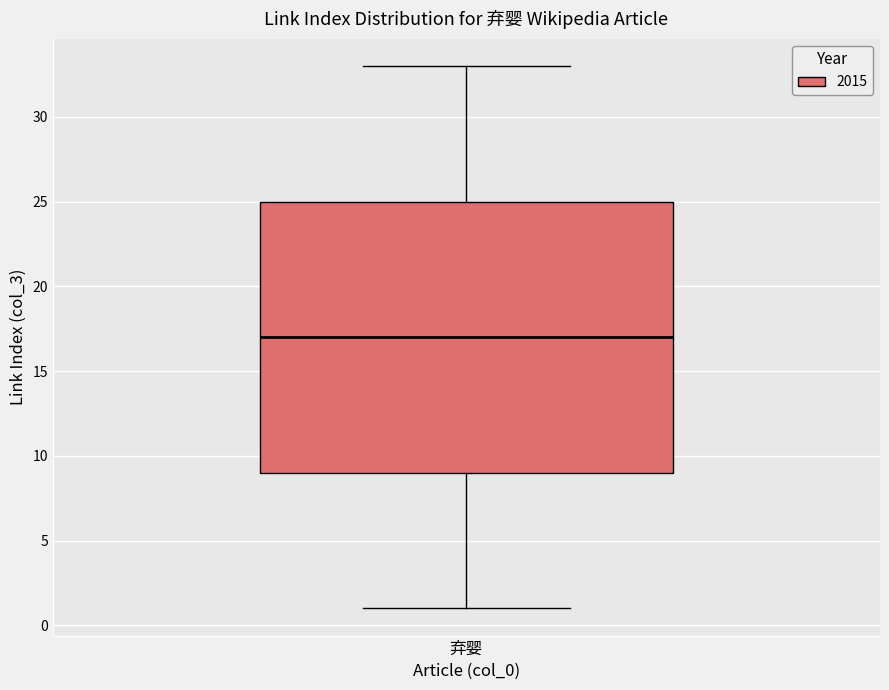

Transcribe this box plot: give where the median line is, the range the box spans, and where the two whiskers end, as read against the y-axis. The values are not printed on the chart, so give them approximately, as read against the axis.

median 17, box 9 to 25, whiskers 1 to 33